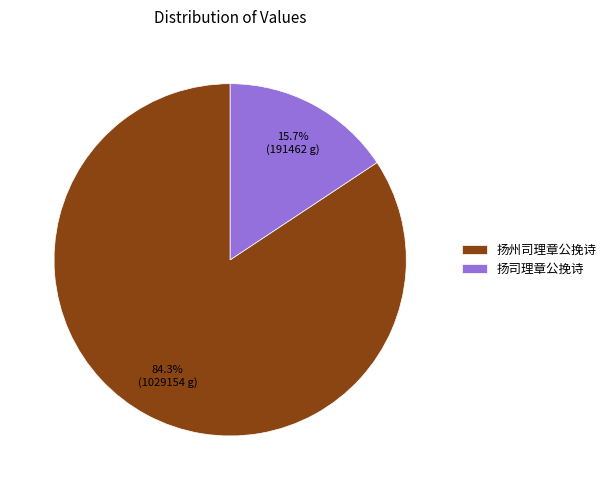

To the nearest percent, what is the difference between the 扬司理章公挽诗 and 扬州司理章公挽诗 slice percentages?

69%